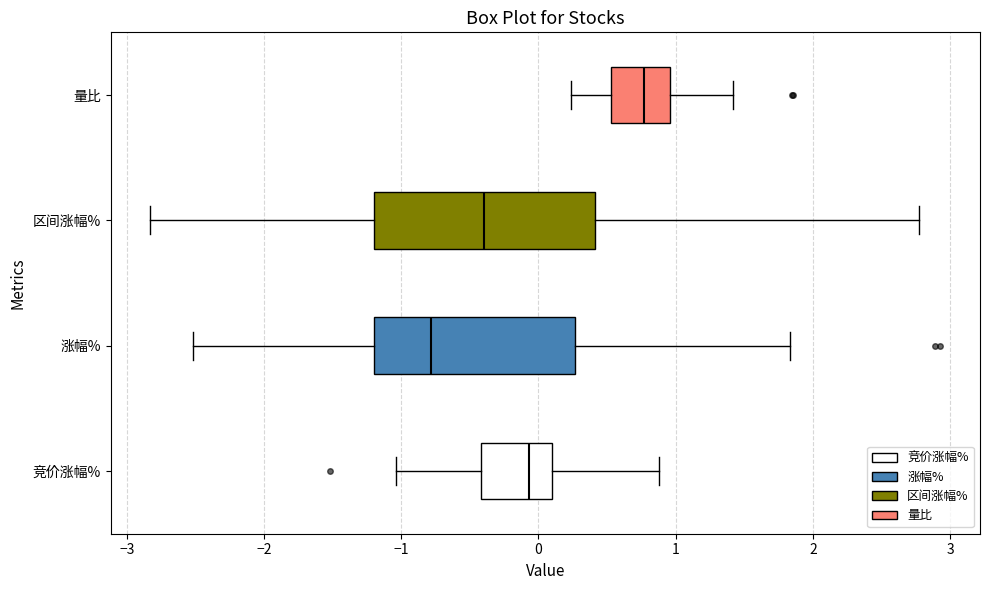

Reading bottom to top, read every box against the x-axis: the position of its median line, the range the box covers, and the ends of its whiskers. The values are not printed on the chart, so give them approximately, as read against the axis.

竞价涨幅%: median -0.1, box -0.4 to 0.1, whiskers -1.0 to 0.9
涨幅%: median -0.8, box -1.2 to 0.3, whiskers -2.5 to 1.8
区间涨幅%: median -0.4, box -1.2 to 0.4, whiskers -2.8 to 2.8
量比: median 0.8, box 0.5 to 1.0, whiskers 0.2 to 1.4